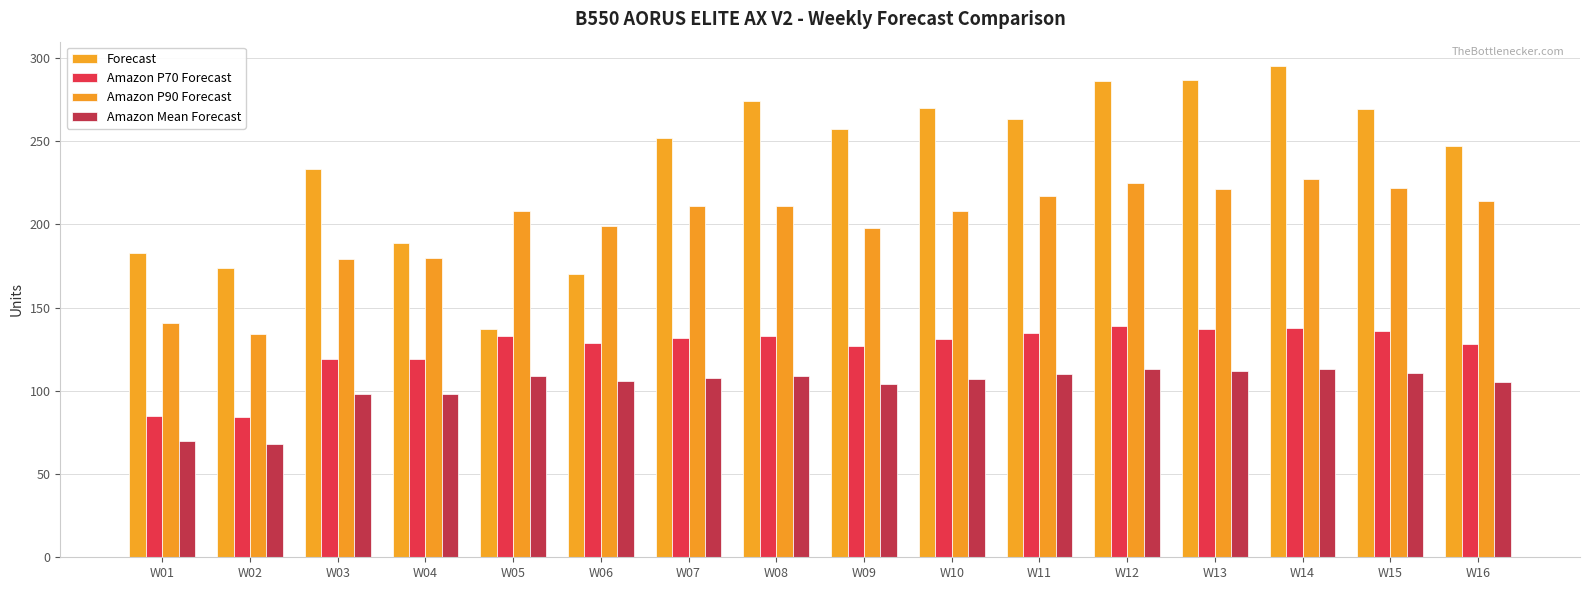

Where does the Amazon P90 Forecast series first go above 211?

W11